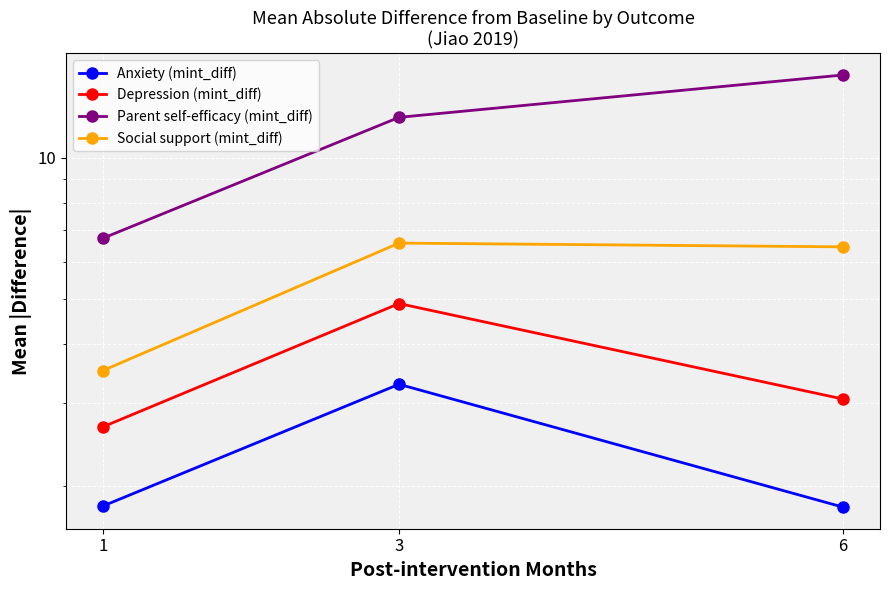

Between 6 and 1, which is larger?

1